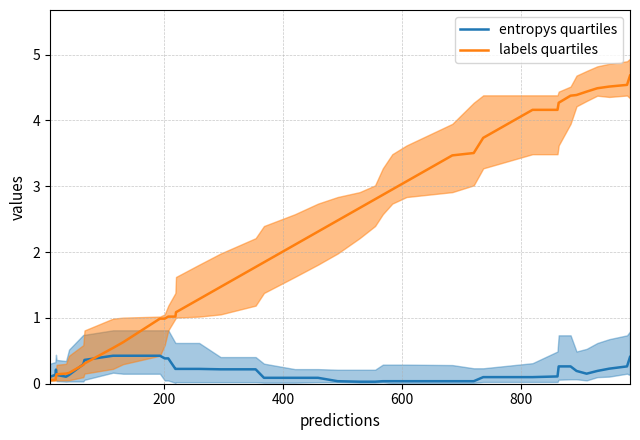

What is the sum of all labels quartiles values?

89.9